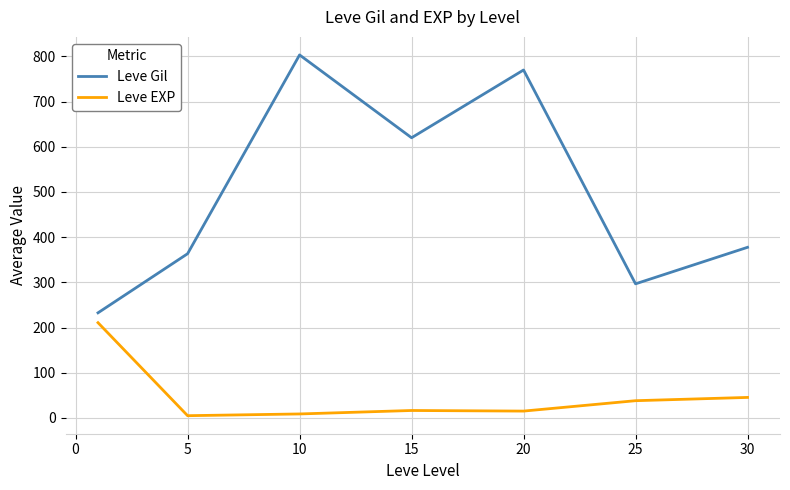

True or false: Leve Gil and Leve EXP cross at least once.

False